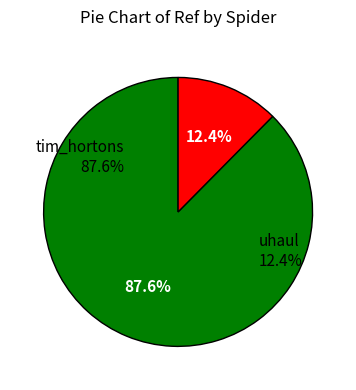

Which category has the smallest portion of the pie?

uhaul